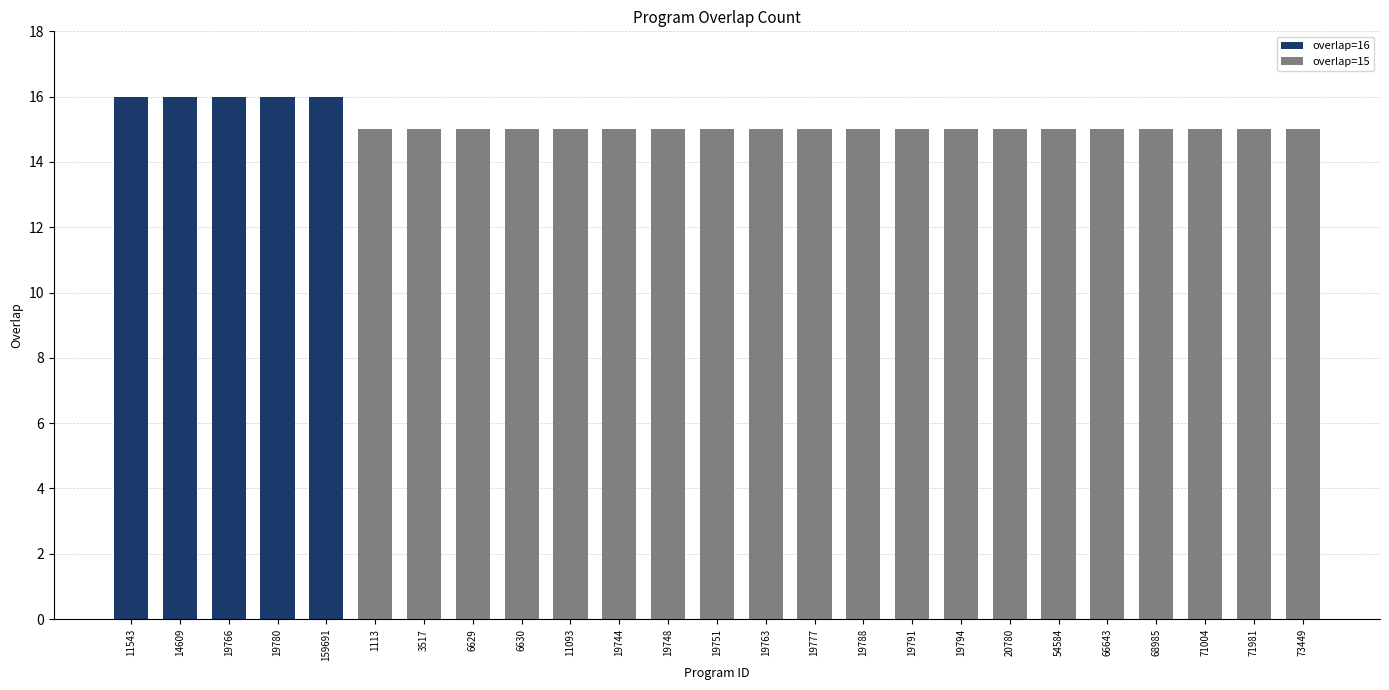

What is the value of the 9th bar from the left?

15